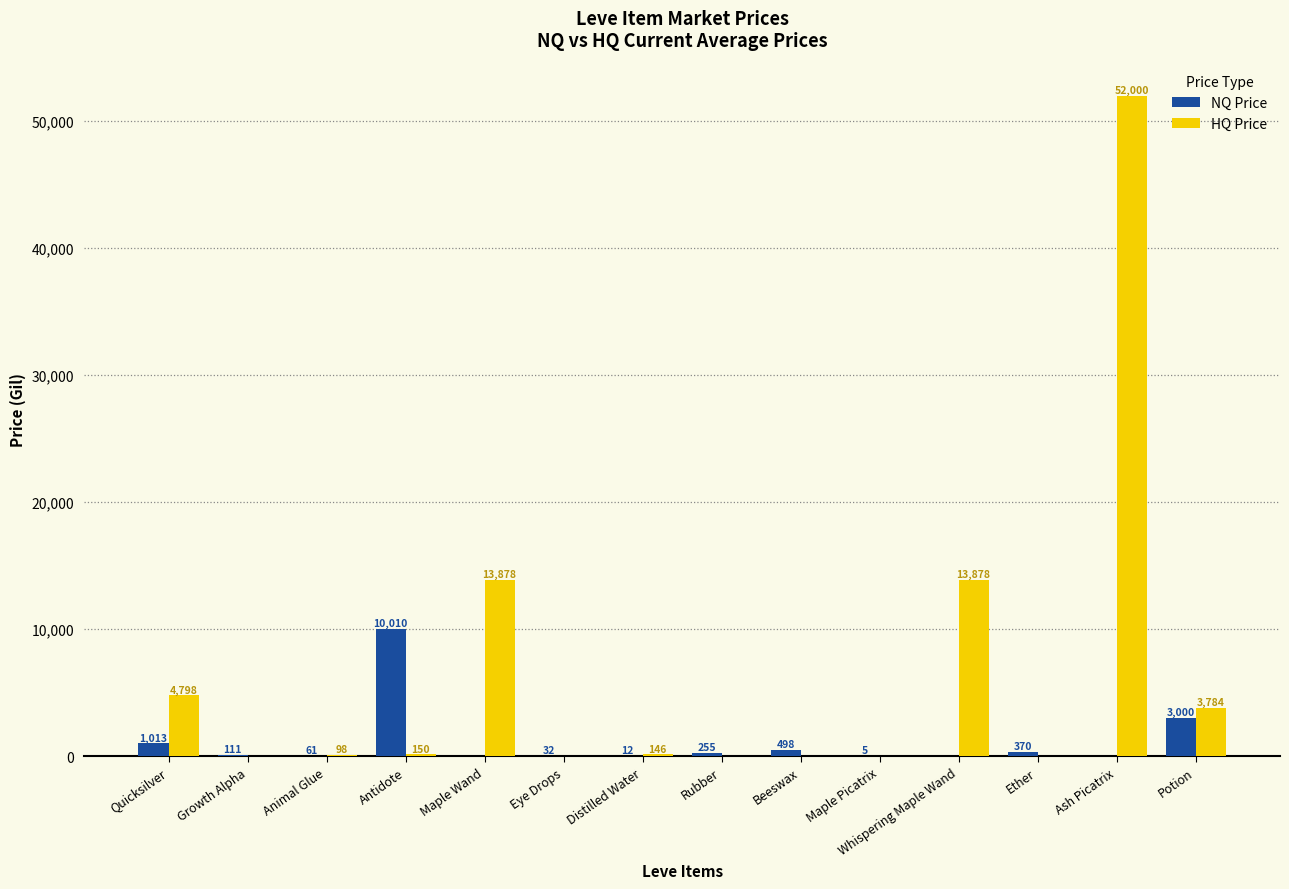

Which category has the highest value in the HQ Price series?

Ash Picatrix